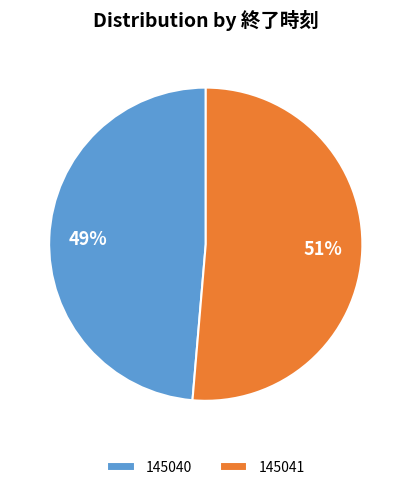

Which has a higher value, 145041 or 145040?

145041